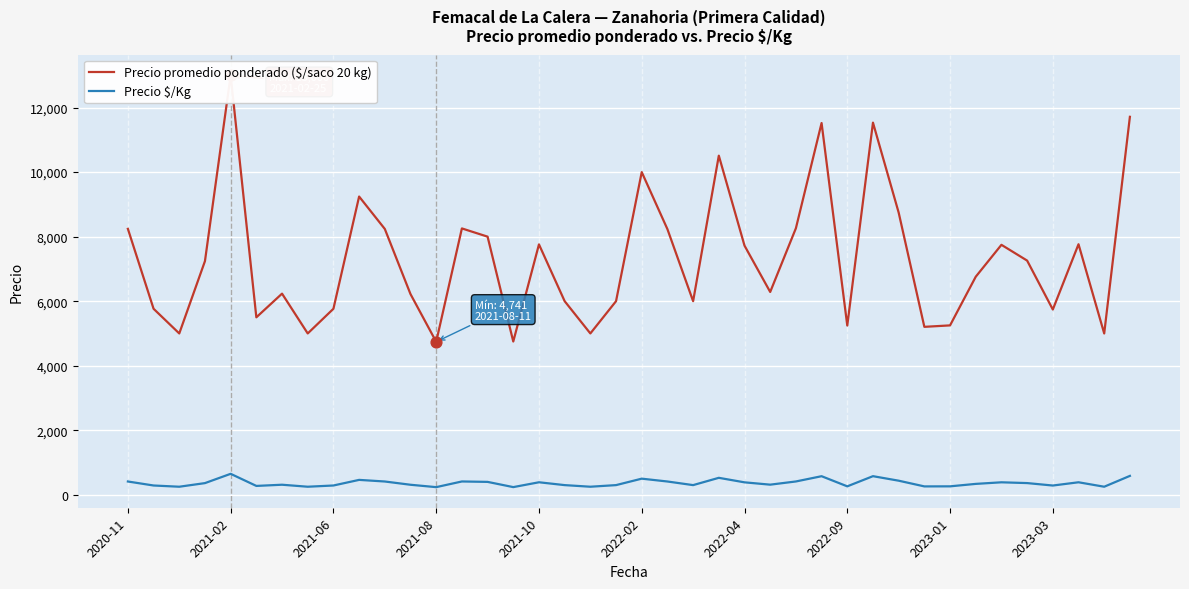

Is the value of Precio promedio ponderado ($/saco 20 kg) at 28 greater than the value of Precio $/Kg at 29?

Yes